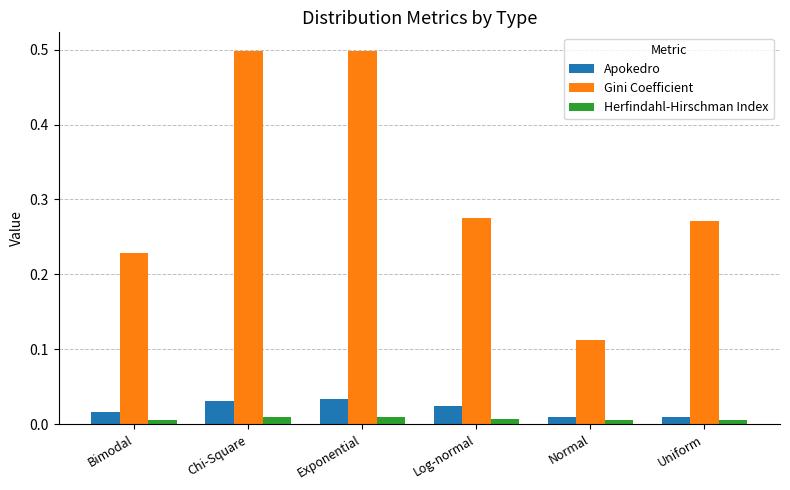

The Gini Coefficient series shows 0.1 at Bimodal. True or false?

False